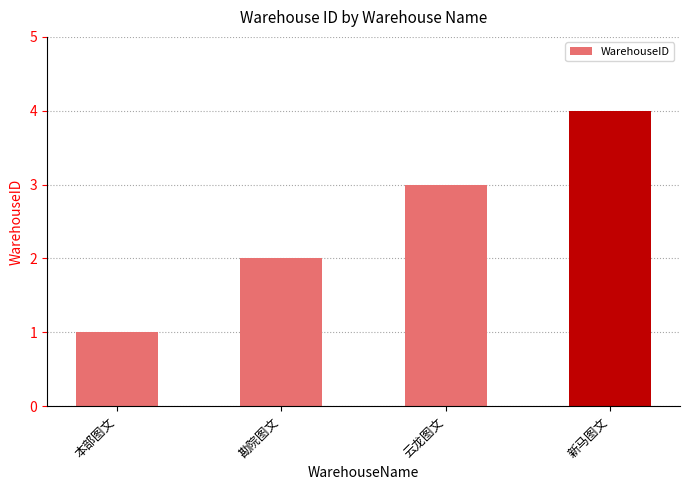

What value does the data have at 新马图文?

4